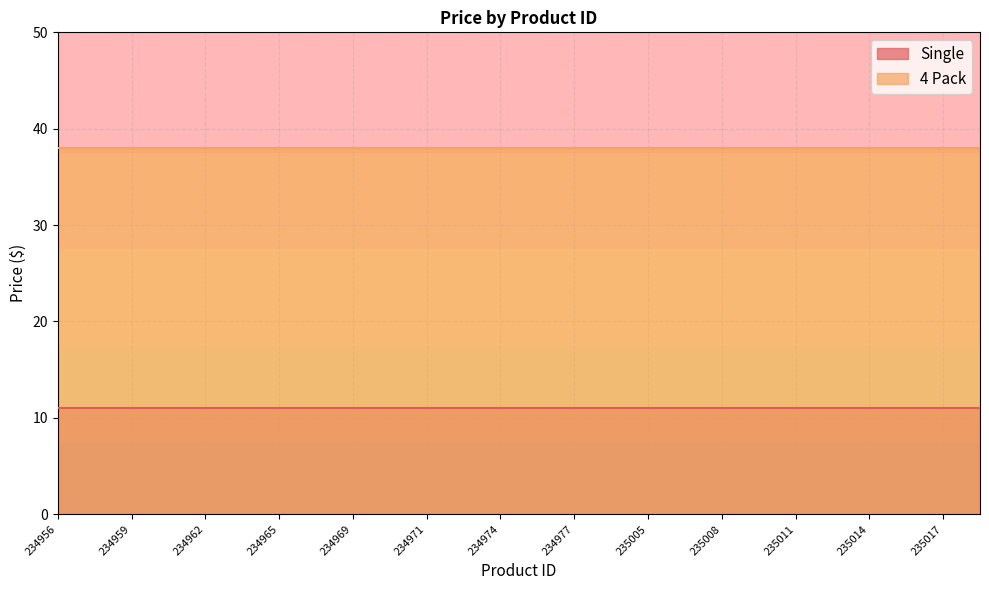

Which series changed the most between 234959 and 235014?

Single